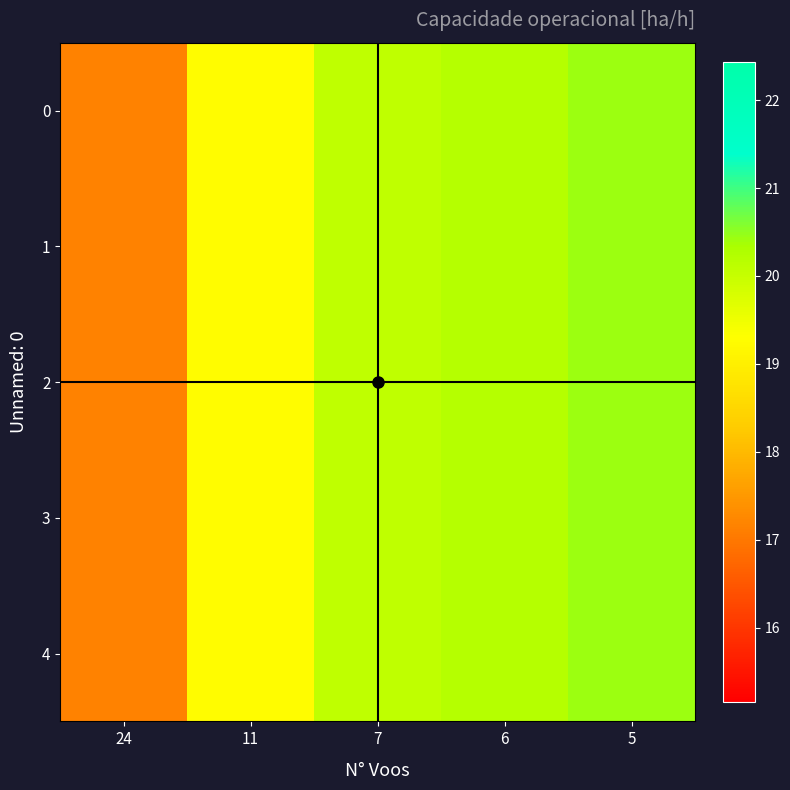

What is the total value across all series at 11?

96.3